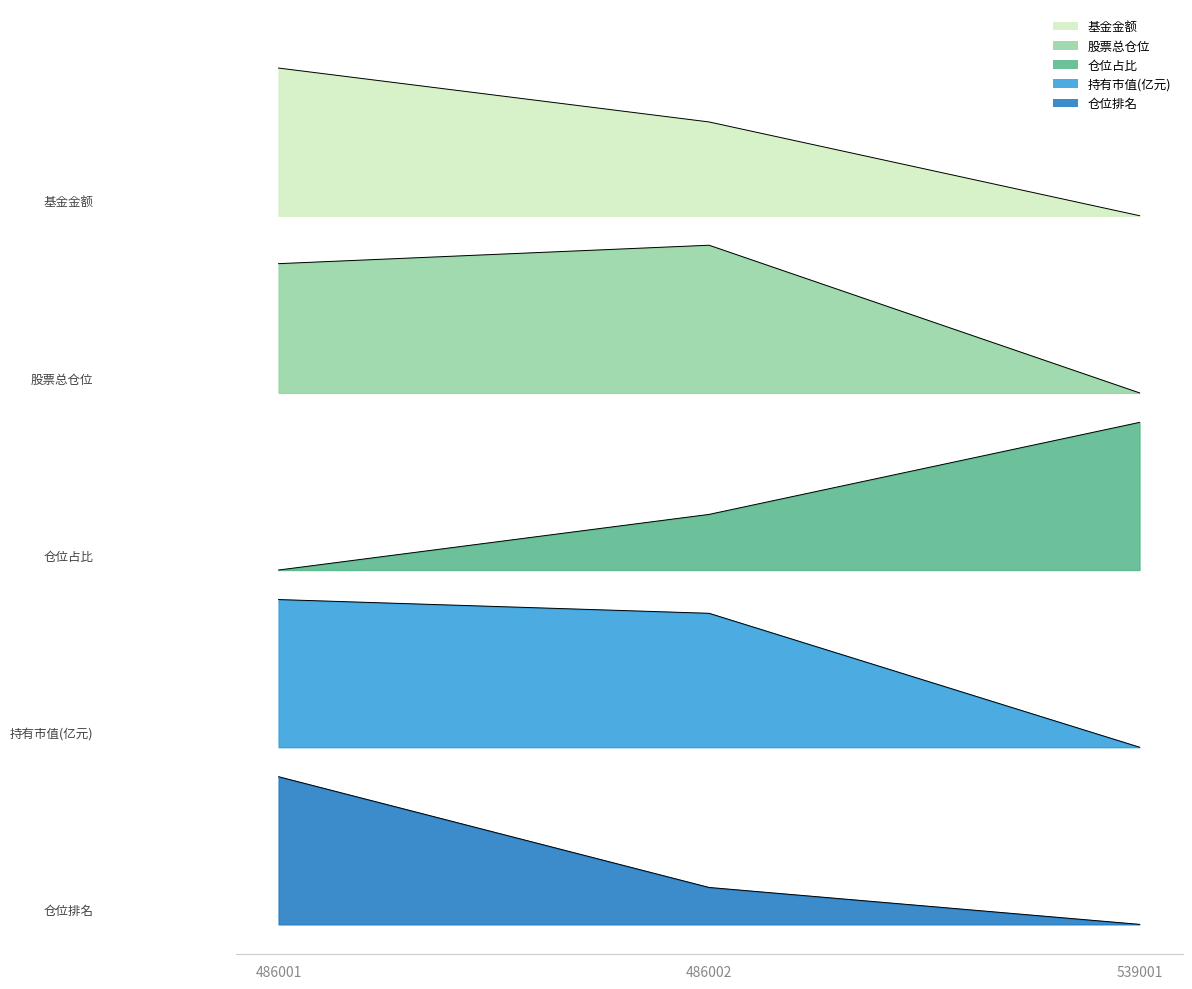

Reading left to right, transcribe all the data shown in this chart.

基金金额: 486001=5.8	486002=5.4	539001=4.8
股票总仓位: 486001=4.5	486002=4.6	539001=3.6
仓位占比: 486001=2.4	486002=2.8	539001=3.4
持有市值(亿元): 486001=2.2	486002=2.1	539001=1.2
仓位排名: 486001=1.0	486002=0.2	539001=0.0